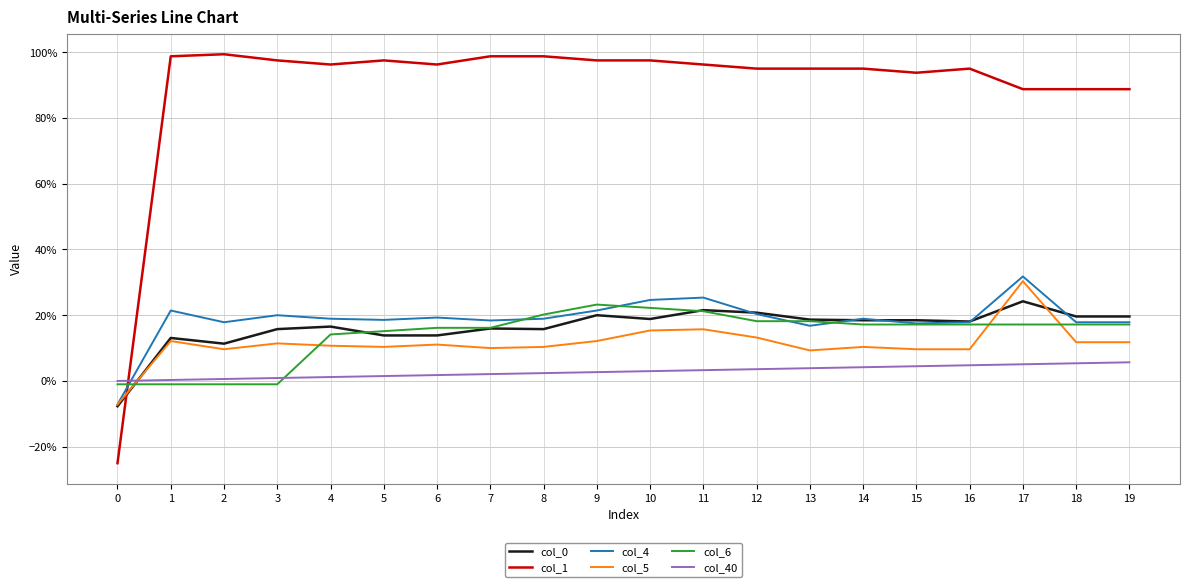

What is the value of the col_6 point at the 18th from the left?

0.2